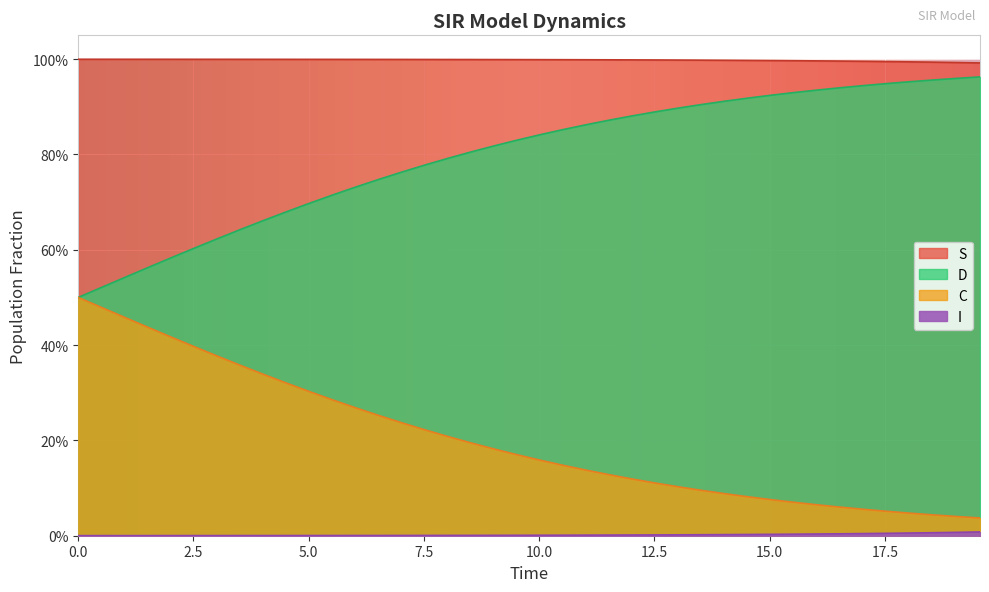

How many lines are shown in the chart?

4